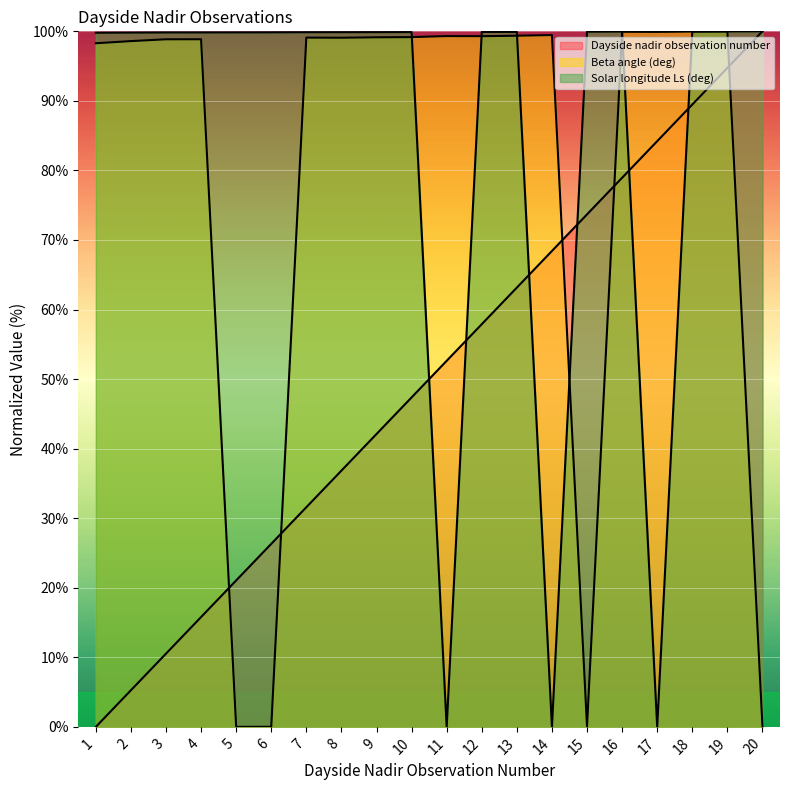

Reading left to right, what are all the values shown in this chart?

Dayside nadir observation number: 1=0.0	2=5.3	3=10.5	4=15.8	5=21.1	6=26.3	7=31.6	8=36.8	9=42.1	10=47.4	11=52.6	12=57.9	13=63.2	14=68.4	15=73.7	16=78.9	17=84.2	18=89.5	19=94.7	20=100.0
Beta angle (deg): 1=98.3	2=98.6	3=98.9	4=98.9	5=0.0	6=0.0	7=99.1	8=99.1	9=99.1	10=99.2	11=99.3	12=99.3	13=99.4	14=99.5	15=0.1	16=99.9	17=99.9	18=100.0	19=100.0	20=0.1
Solar longitude Ls (deg): 1=99.8	2=99.8	3=99.8	4=99.8	5=99.8	6=99.9	7=99.9	8=99.9	9=99.9	10=99.9	11=0.0	12=99.9	13=99.9	14=0.0	15=99.9	16=100.0	17=0.0	18=100.0	19=100.0	20=100.0